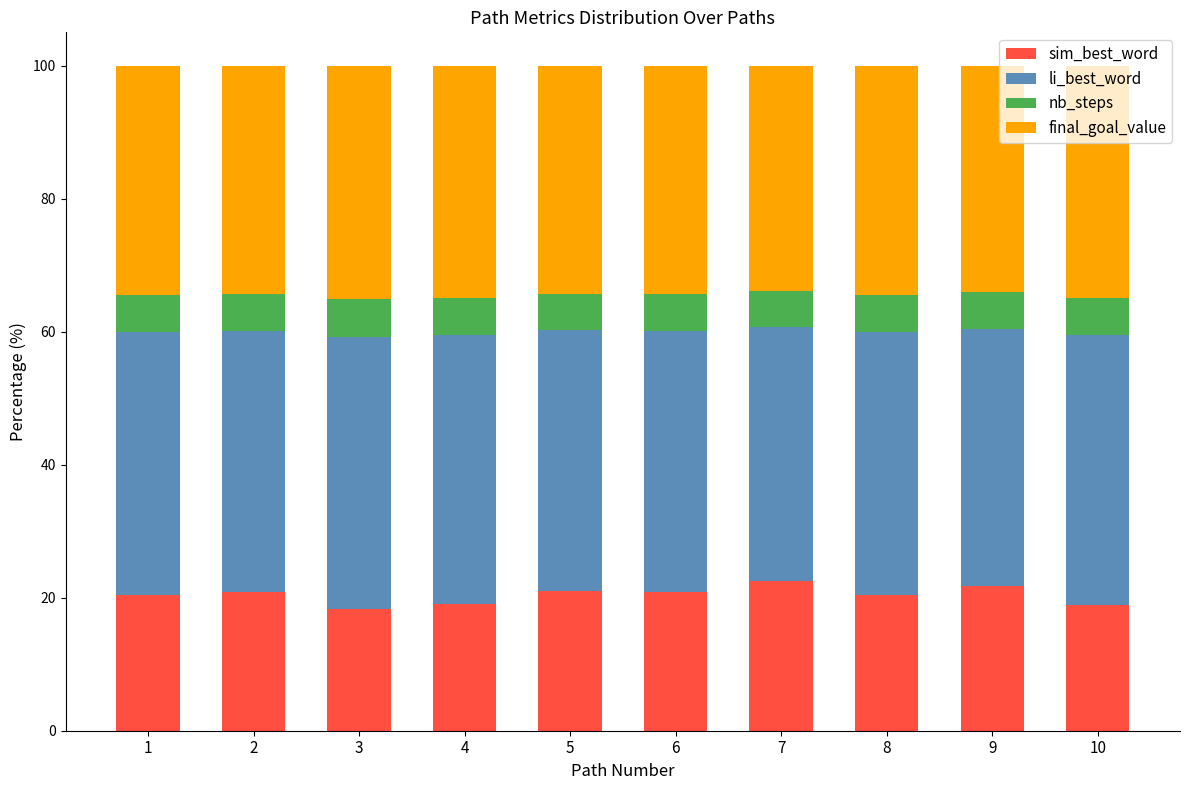

What is the highest value of the sim_best_word series?

22.4